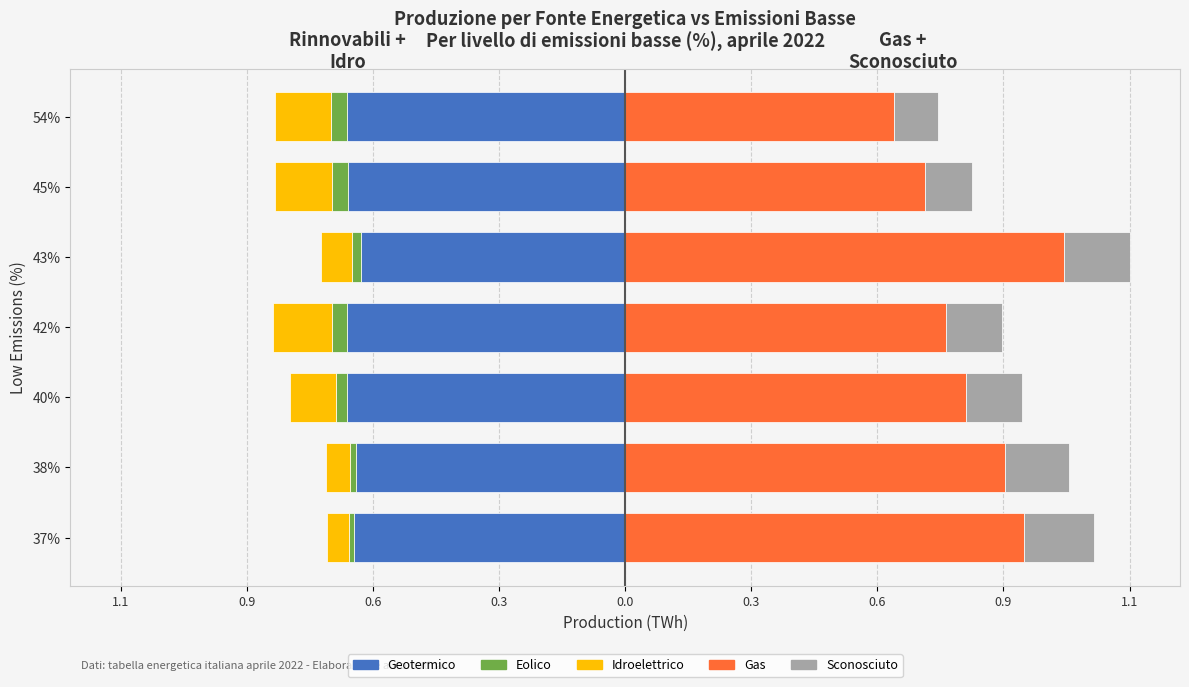

At 0.6, list the series in order from smallest to largest.

Geotermico, Idroelettrico, Eolico, Sconosciuto, Gas